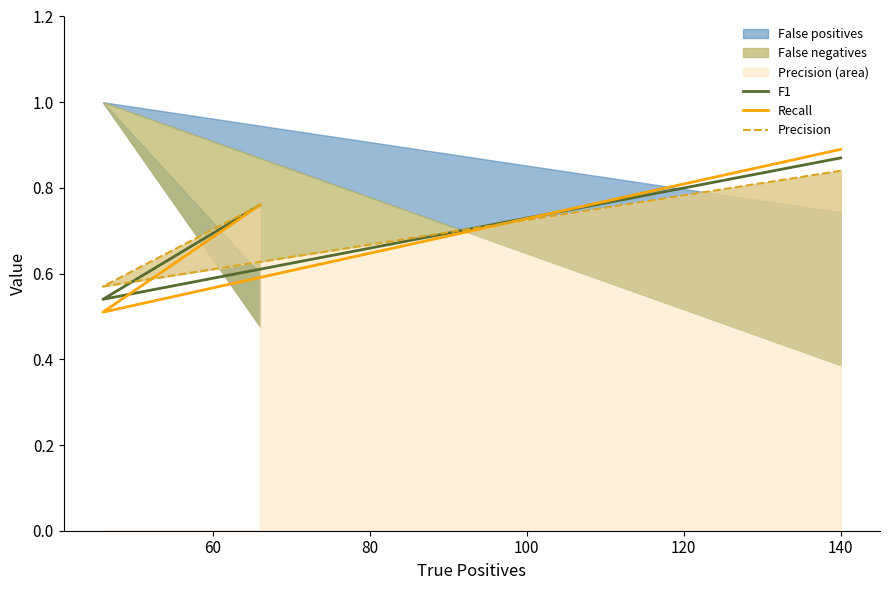

What is the total value across all series at 80?

2.3